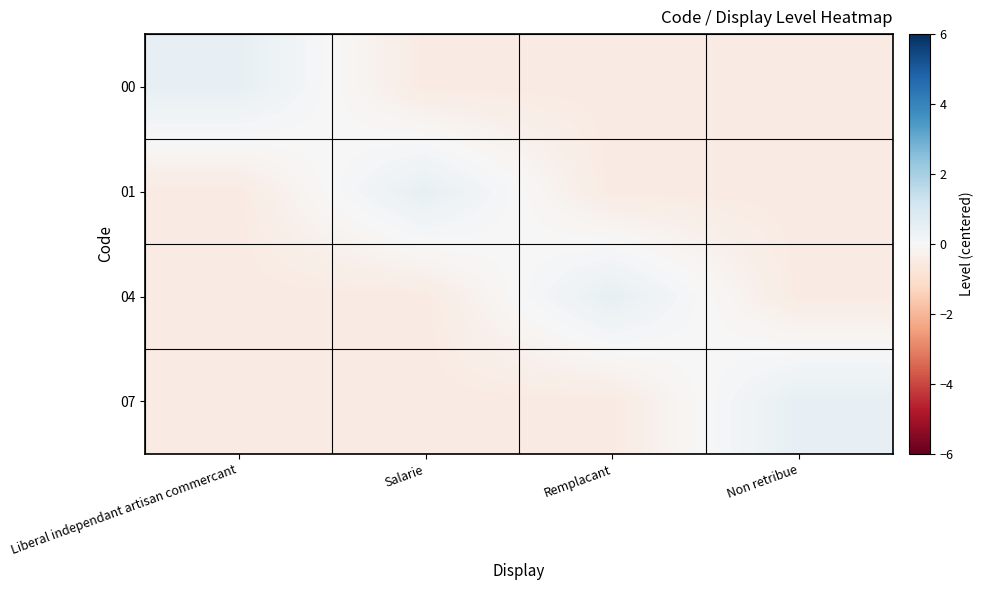

Which series has the widest spread of values?

00